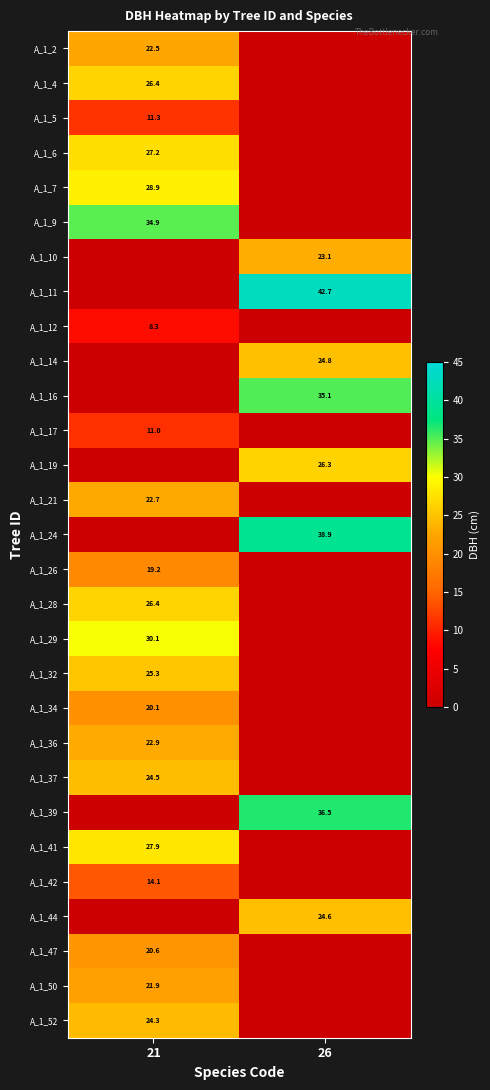

What is the total value across all series at 26?

252.0